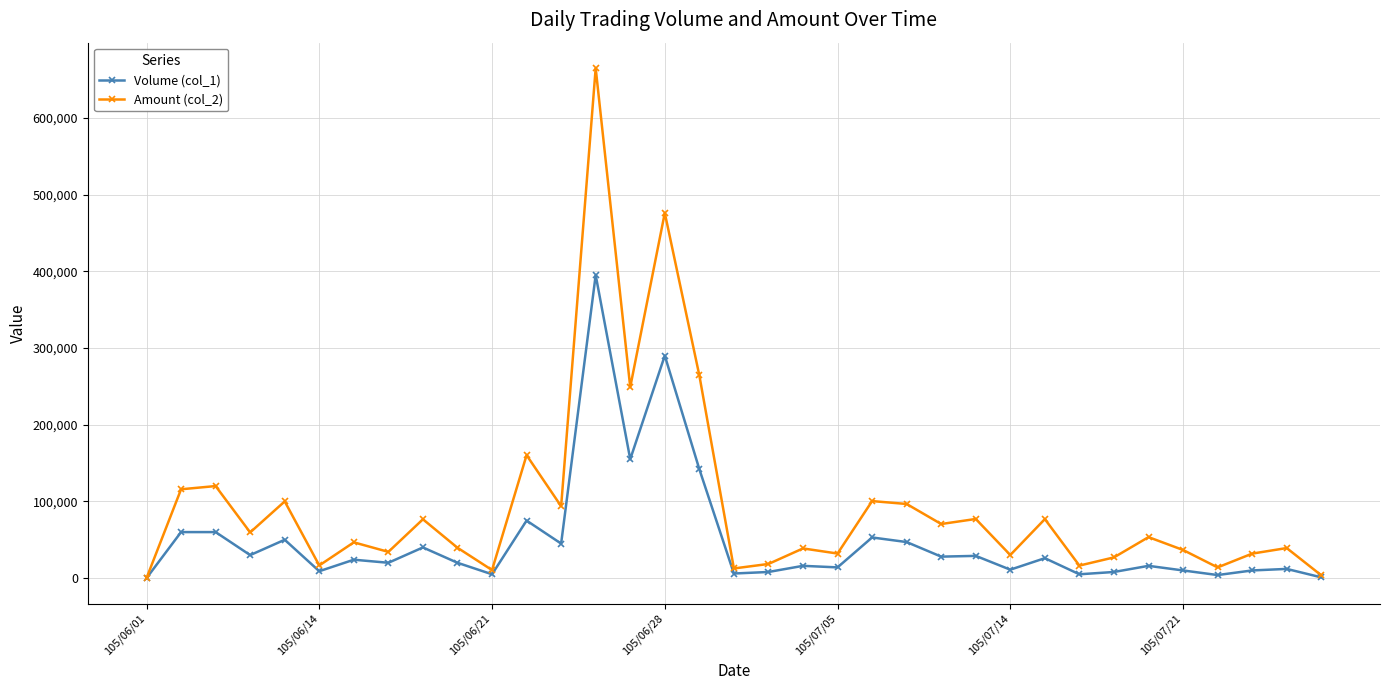

Which series has the largest range (max minus min)?

Amount (col_2)